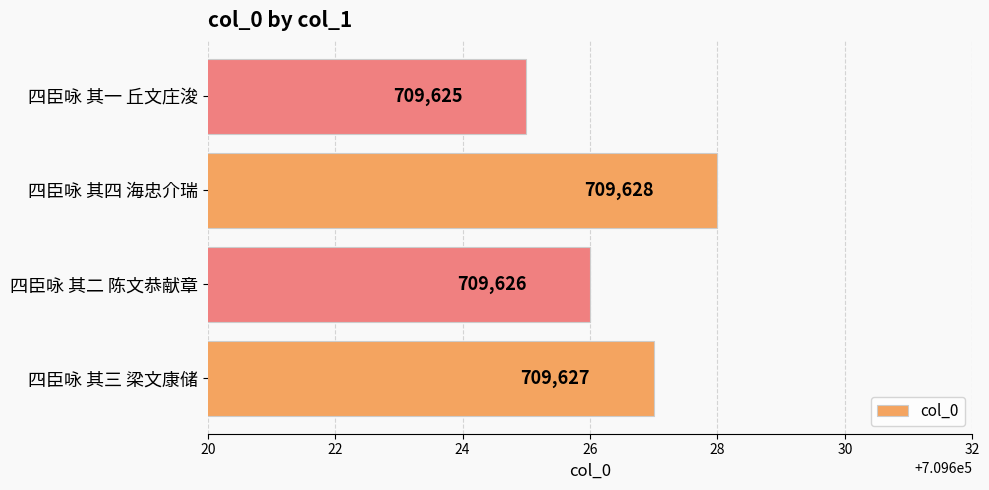

What is the approximate value at 四臣咏 其二 陈文恭献章?

709626